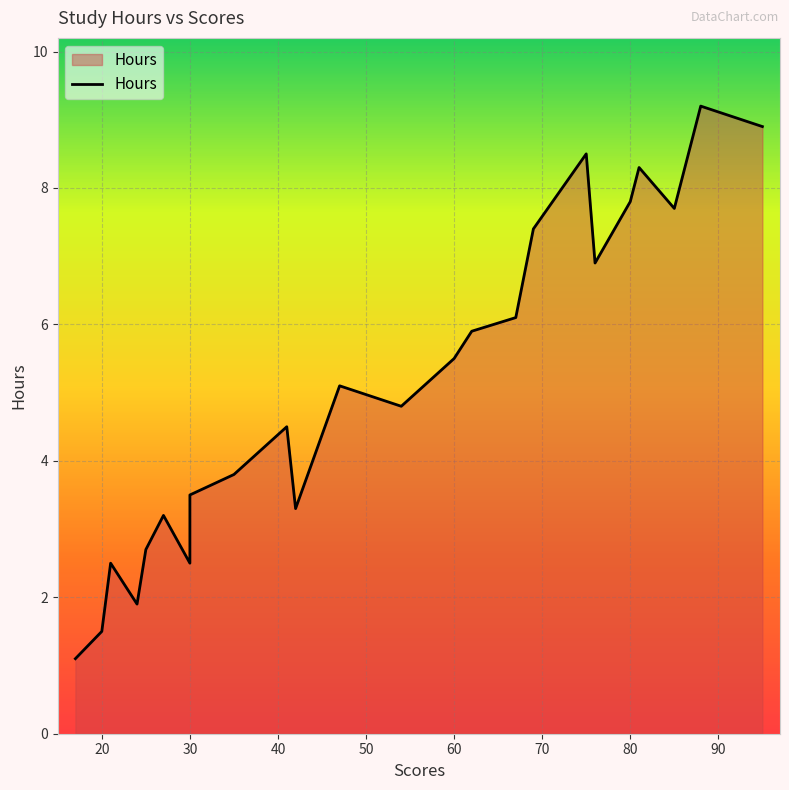

The value at 81 is 8.3. True or false?

True